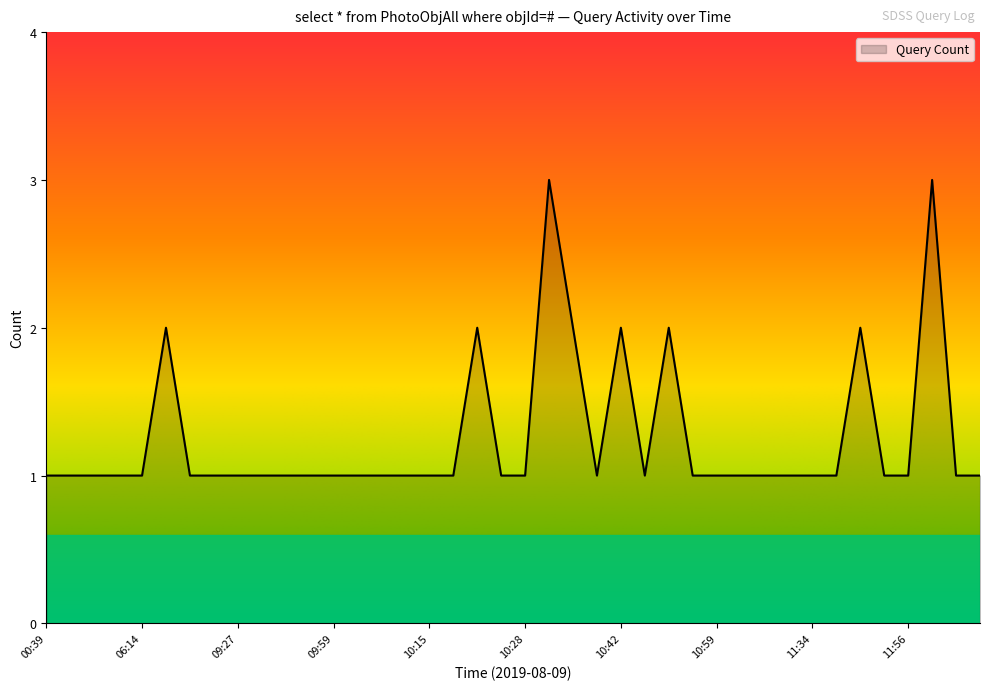

What is the maximum value shown in the chart?

3